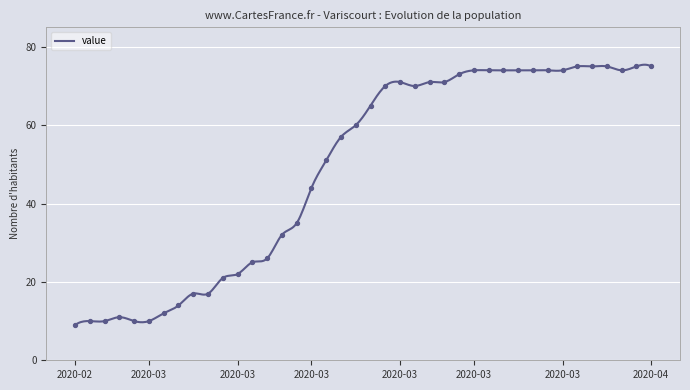

What is the ratio of the value at 2020-03-17 to the value at 2020-03-28?

0.8